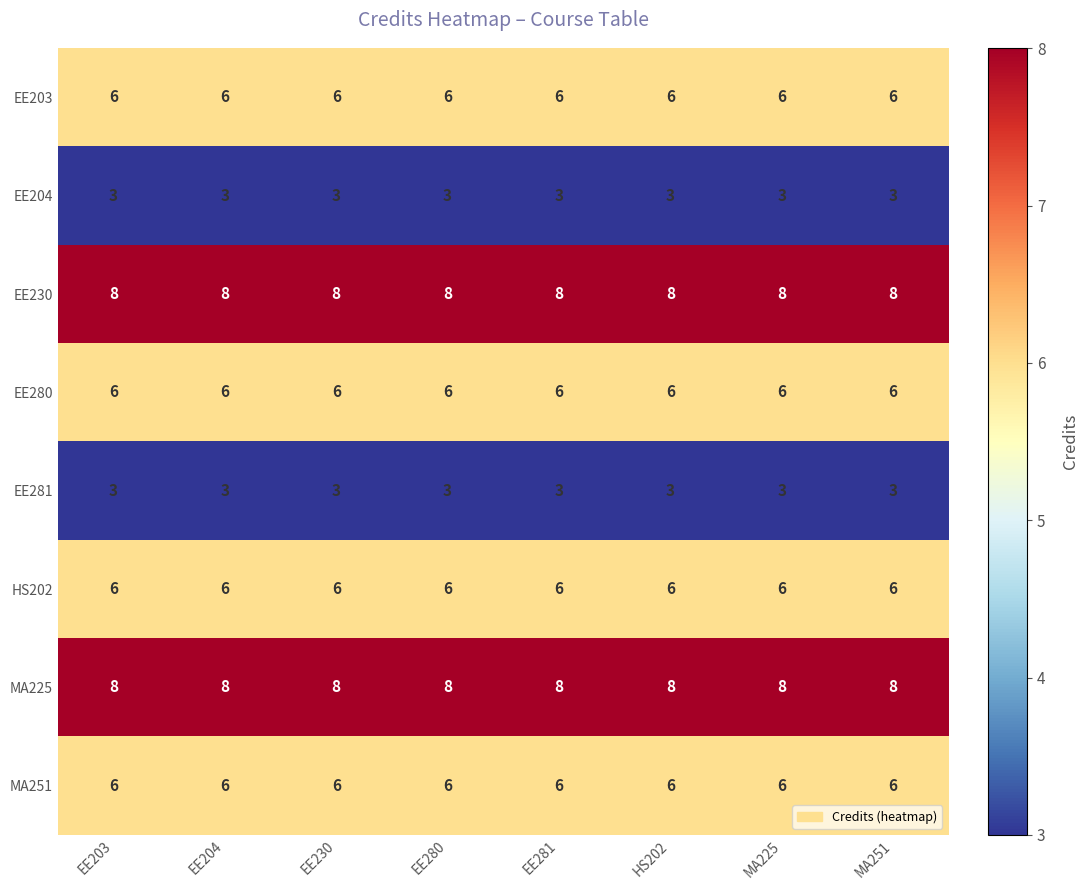

What is the spread (max minus min) of values at MA251?

5